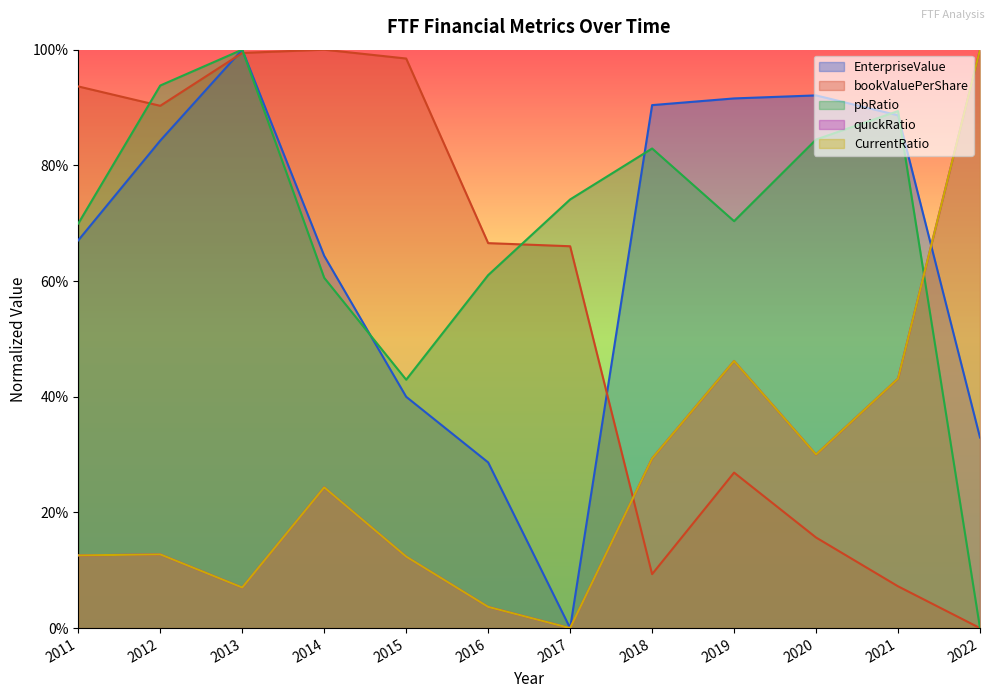

Reading left to right, list all the values displayed in this chart.

EnterpriseValue: 2011=0.7	2012=0.8	2013=1.0	2014=0.6	2015=0.4	2016=0.3	2017=0.0	2018=0.9	2019=0.9	2020=0.9	2021=0.9	2022=0.3
bookValuePerShare: 2011=0.9	2012=0.9	2013=1.0	2014=1.0	2015=1.0	2016=0.7	2017=0.7	2018=0.1	2019=0.3	2020=0.2	2021=0.1	2022=0.0
pbRatio: 2011=0.7	2012=0.9	2013=1.0	2014=0.6	2015=0.4	2016=0.6	2017=0.7	2018=0.8	2019=0.7	2020=0.8	2021=0.9	2022=0.0
quickRatio: 2011=0.1	2012=0.1	2013=0.1	2014=0.2	2015=0.1	2016=0.0	2017=0.0	2018=0.3	2019=0.5	2020=0.3	2021=0.4	2022=1.0
CurrentRatio: 2011=0.1	2012=0.1	2013=0.1	2014=0.2	2015=0.1	2016=0.0	2017=0.0	2018=0.3	2019=0.5	2020=0.3	2021=0.4	2022=1.0